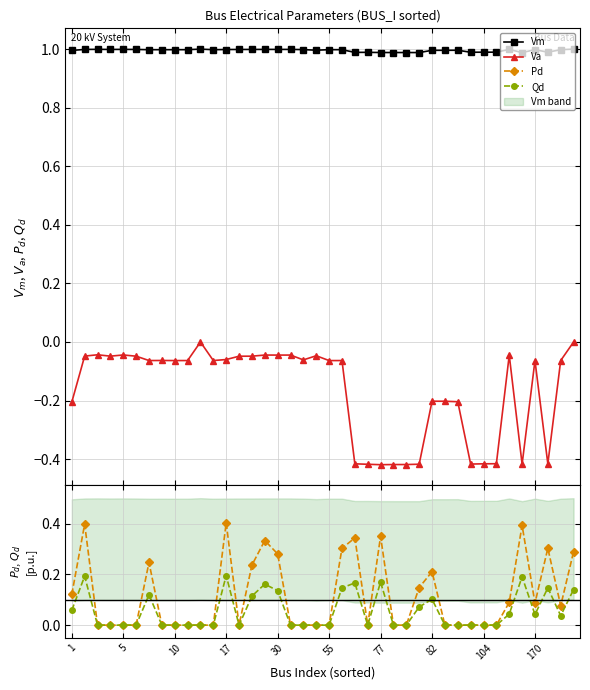

Reading left to right, list all the values displayed in this chart.

Vm: 1.0	1.0	1.0	1.0	1.0	1.0	1.0	1.0	1.0	1.0	1.0	1.0	1.0	1.0	1.0	1.0	1.0	1.0	1.0	1.0	1.0	1.0	1.0	1.0	1.0	1.0	1.0	1.0	1.0	1.0	1.0	1.0	1.0	1.0	1.0	1.0	1.0	1.0	1.0	1.0
Va: -0.2	-0.0	-0.0	-0.0	-0.0	-0.0	-0.1	-0.1	-0.1	-0.1	0.0	-0.1	-0.1	-0.0	-0.0	-0.0	-0.0	-0.0	-0.1	-0.0	-0.1	-0.1	-0.4	-0.4	-0.4	-0.4	-0.4	-0.4	-0.2	-0.2	-0.2	-0.4	-0.4	-0.4	-0.0	-0.4	-0.1	-0.4	-0.1	-0.0
Pd: 0.1	0.4	0.0	0.0	0.0	0.0	0.2	0.0	0.0	0.0	0.0	0.0	0.4	0.0	0.2	0.3	0.3	0.0	0.0	0.0	0.0	0.3	0.3	0.0	0.3	0.0	0.0	0.1	0.2	0.0	0.0	0.0	0.0	0.0	0.1	0.4	0.1	0.3	0.1	0.3
Qd: 0.1	0.2	0.0	0.0	0.0	0.0	0.1	0.0	0.0	0.0	0.0	0.0	0.2	0.0	0.1	0.2	0.1	0.0	0.0	0.0	0.0	0.1	0.2	0.0	0.2	0.0	0.0	0.1	0.1	0.0	0.0	0.0	0.0	0.0	0.0	0.2	0.0	0.1	0.0	0.1